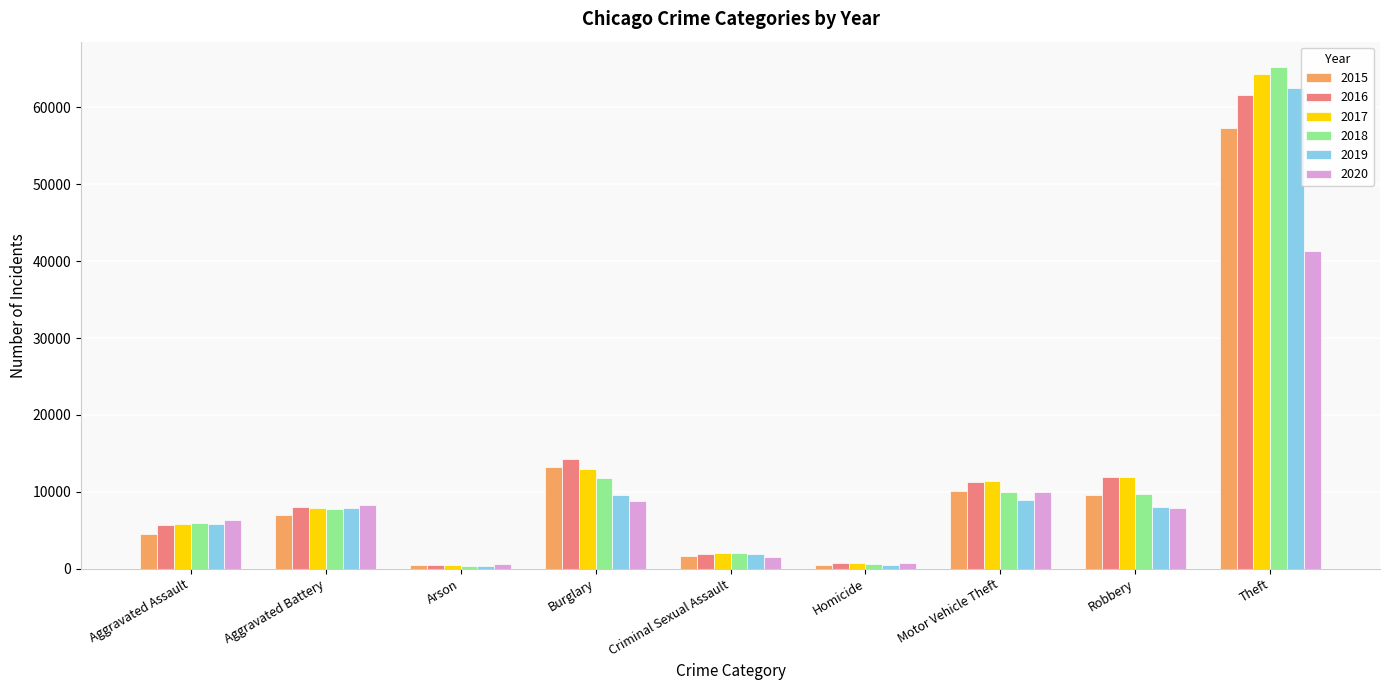

How many series are shown in this chart?

6